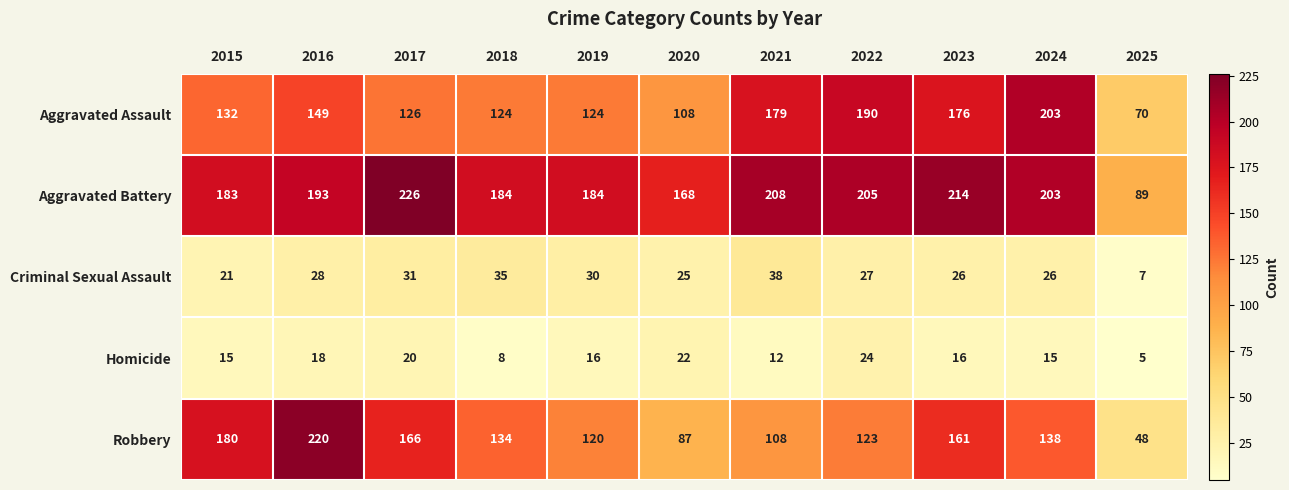

At how many categories does at least one series exceed 96?

10